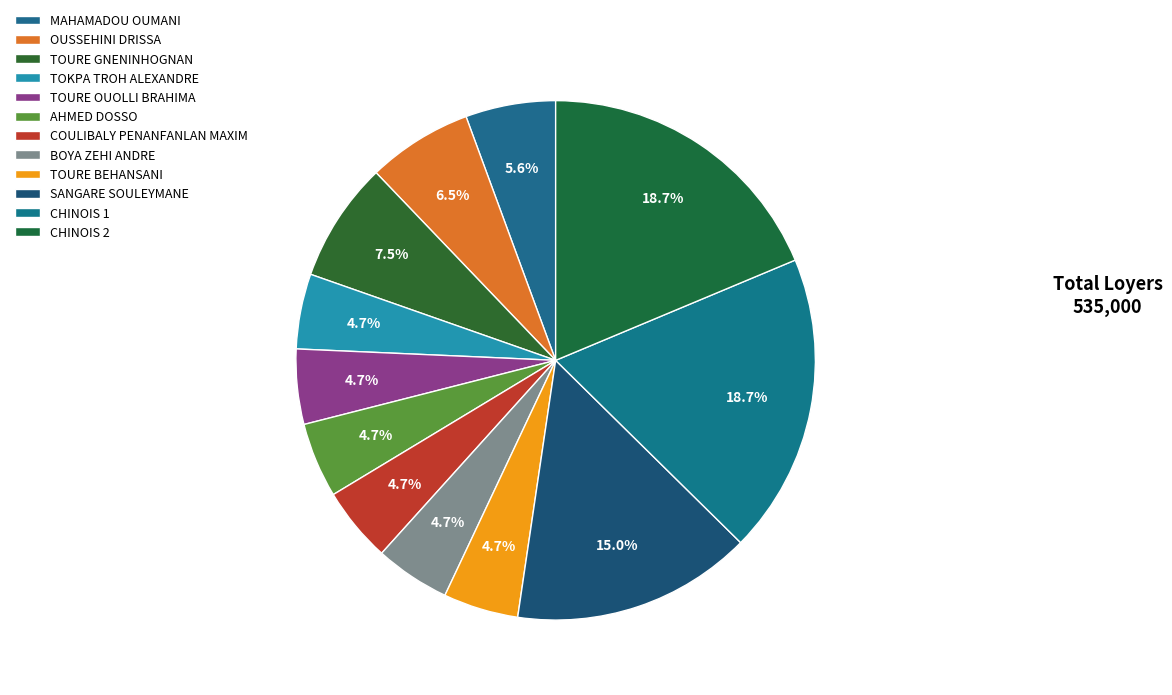

How many segments does this pie chart have?

12